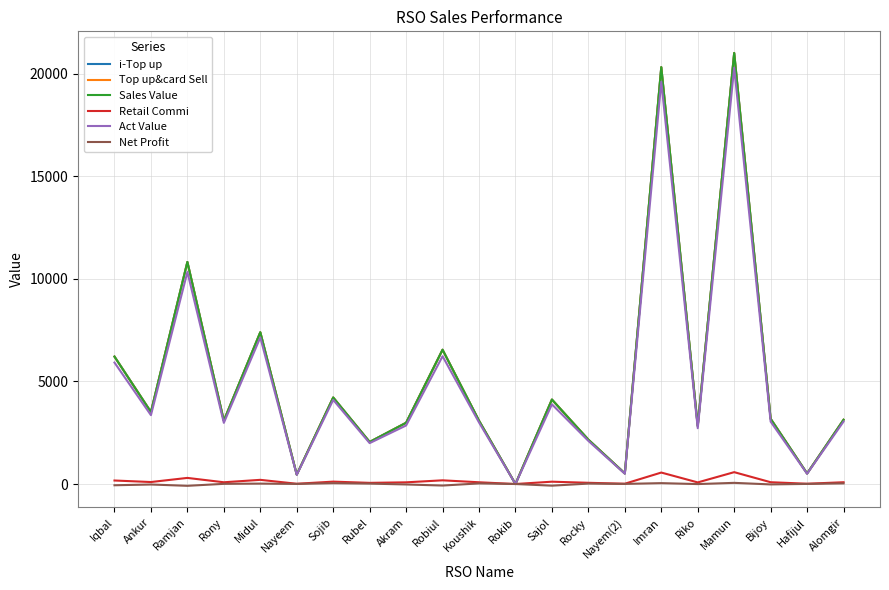

Is the value of Sales Value at Nayem(2) greater than the value of Top up&card Sell at Nayeem?

Yes